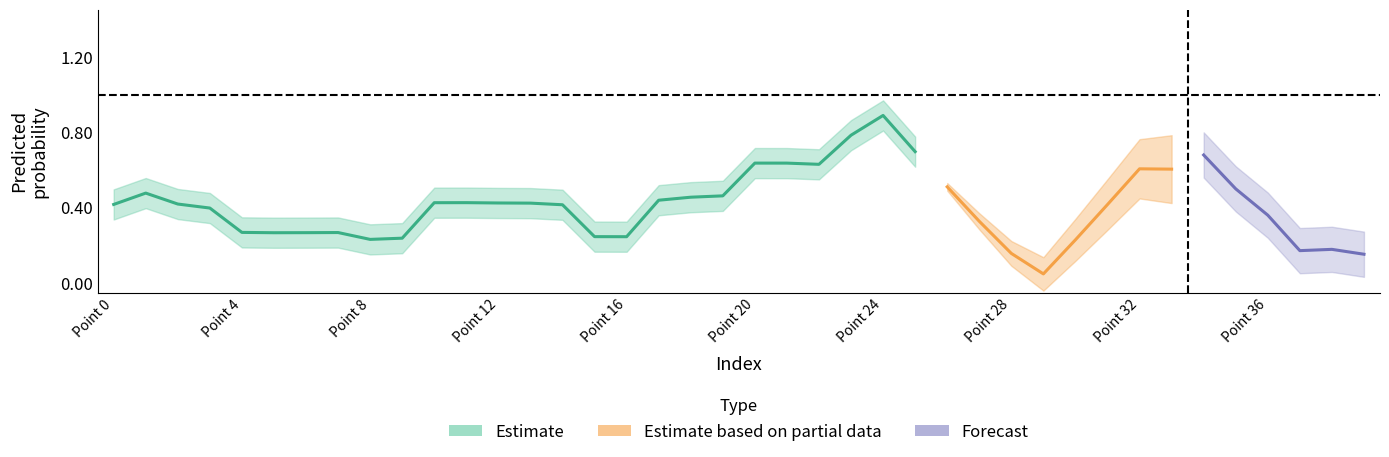

What is the difference between the maximum and second lowest values in the y_true series?

1.0